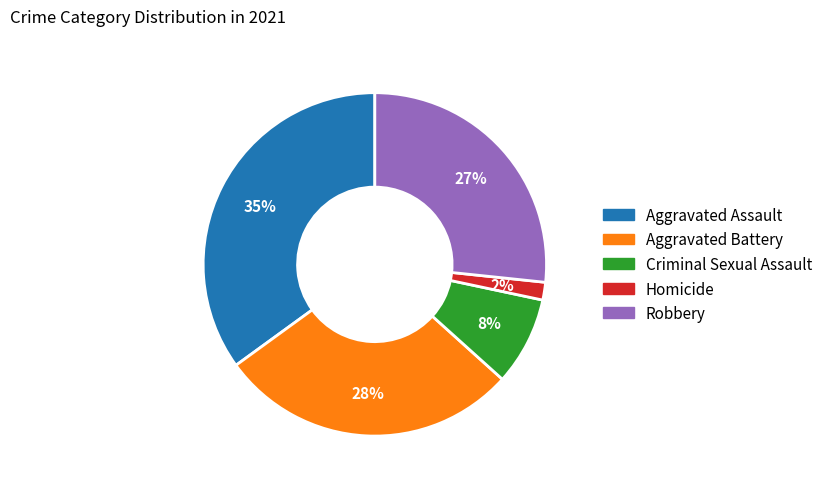

Does Aggravated Assault represent more than half of the total?

No